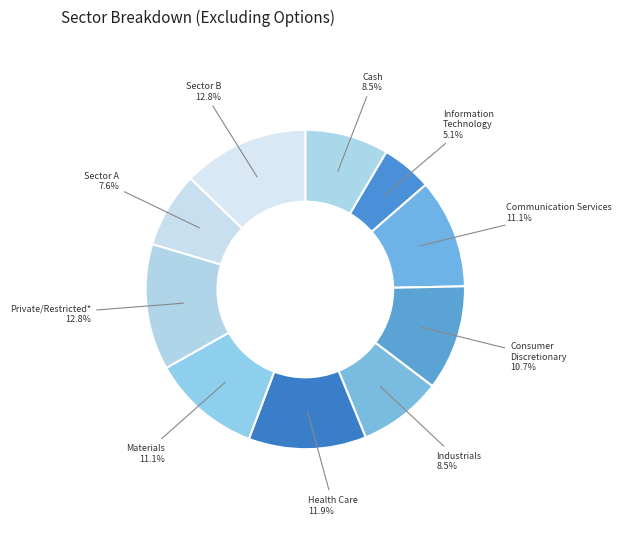

How many slices are in this pie chart?

10